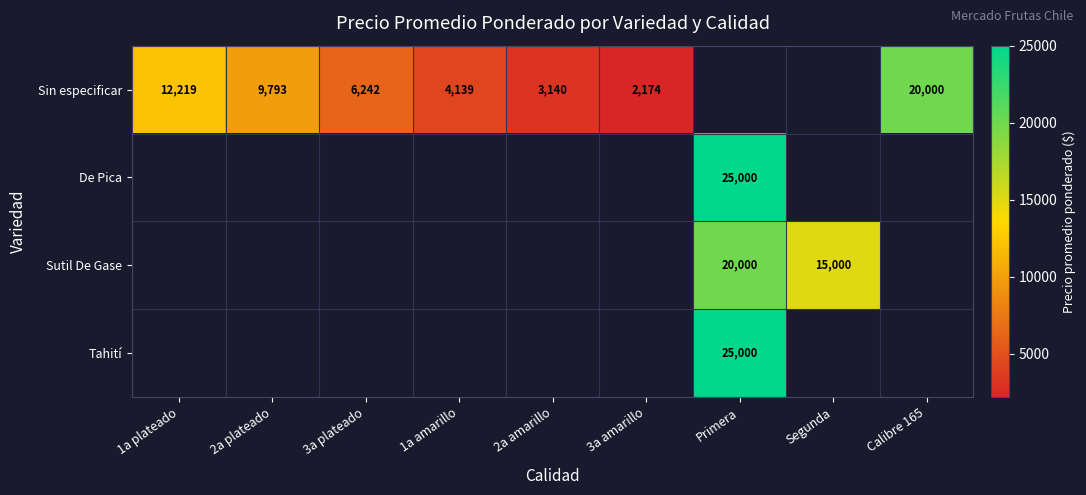

The Sutil De Gase series shows 25728 at Segunda. True or false?

False